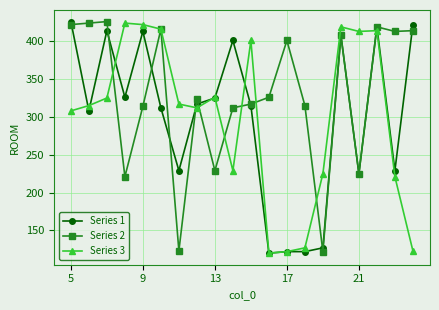

What is the highest value of the Series 3 series?

424